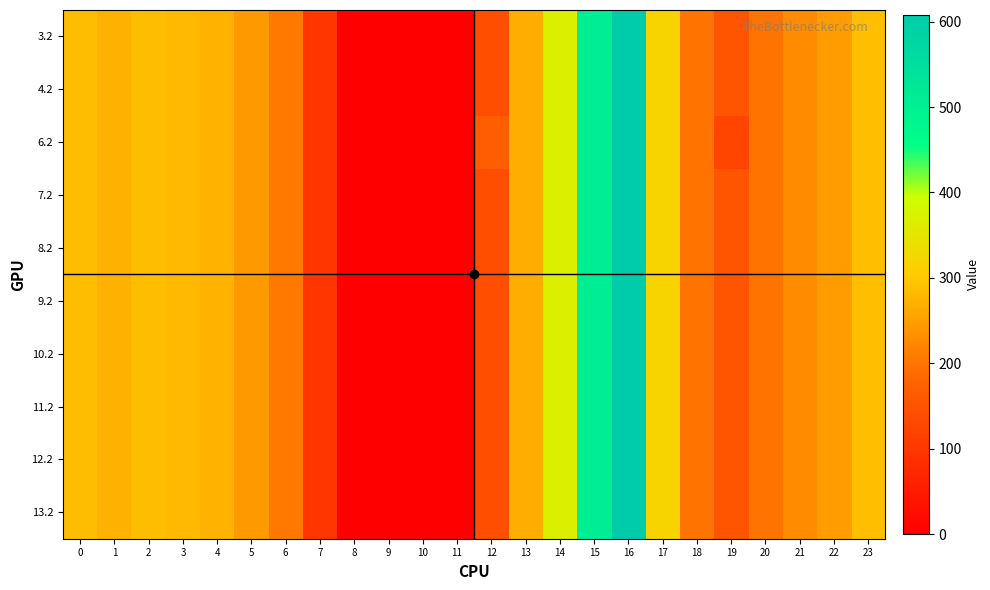

At which category does the chart reach its peak across all series?

16